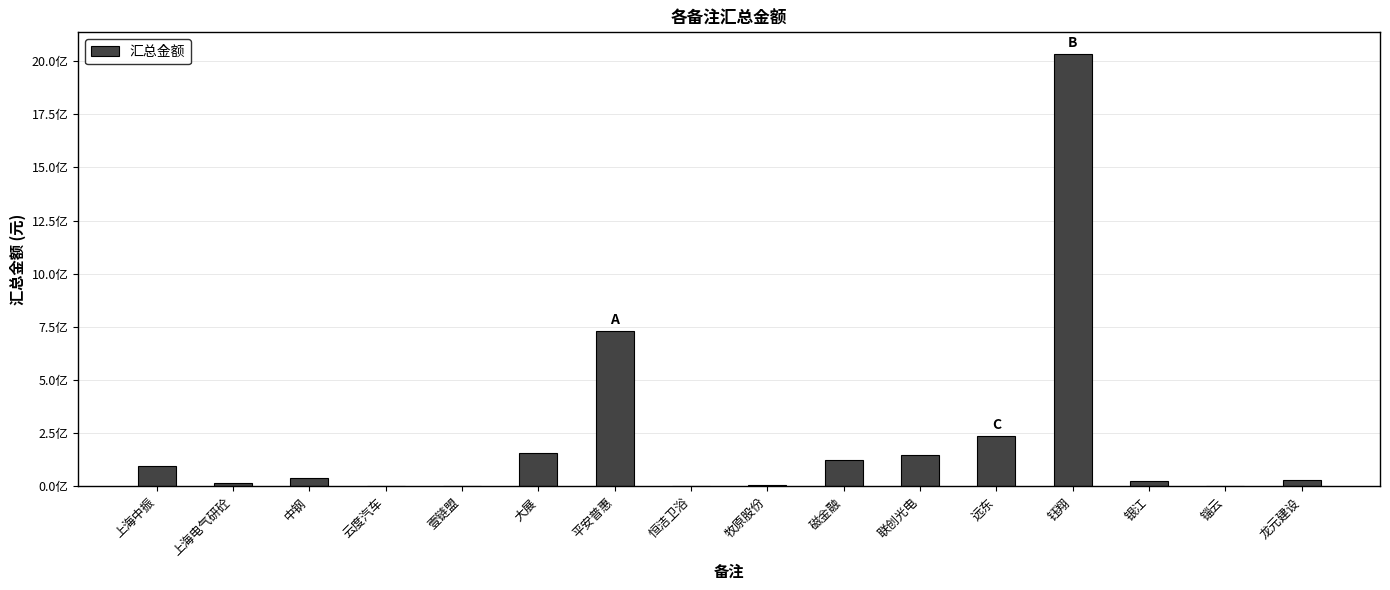

Are the bars horizontal?

No